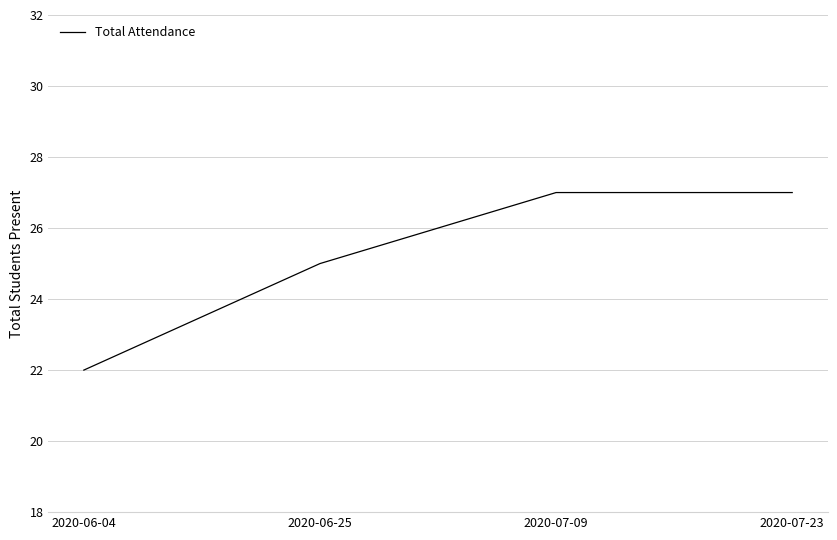

At which label is the value closest to 24?

2020-06-25